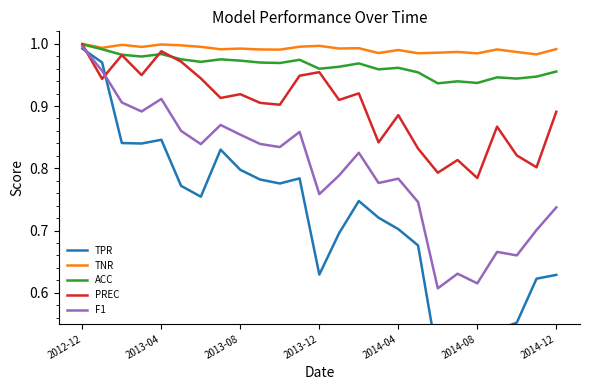

Which category has the highest value in the TNR series?

2012-12